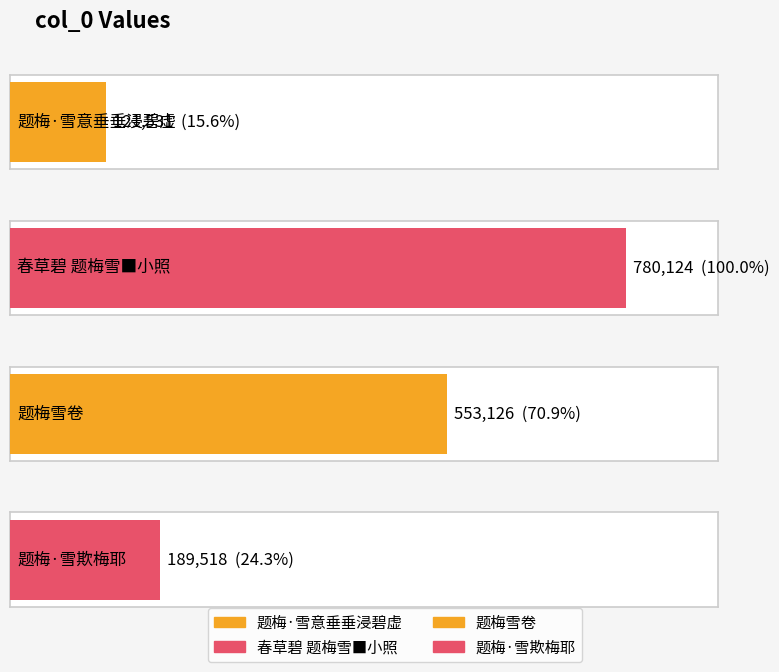

What is the average value?

411075